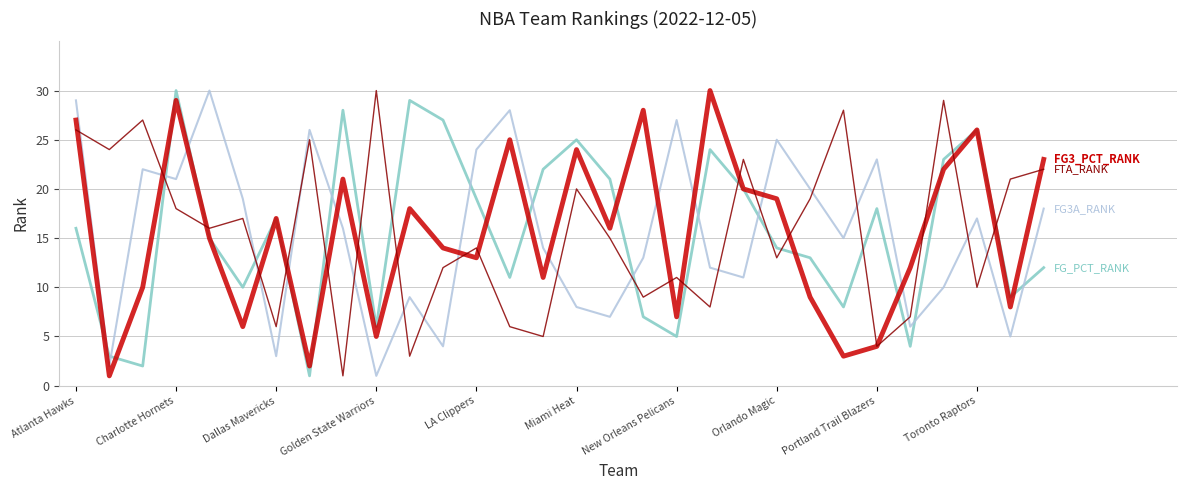

What is the maximum value shown in the chart?

30